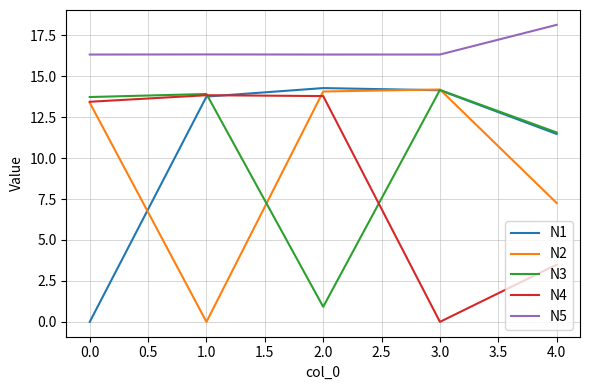

What is the difference between the highest and lowest values at 0.0?

16.3